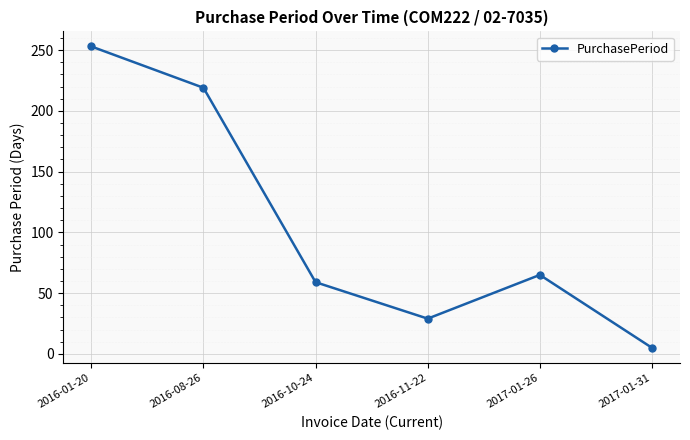

At which label does the data first exceed 65?

2016-01-20